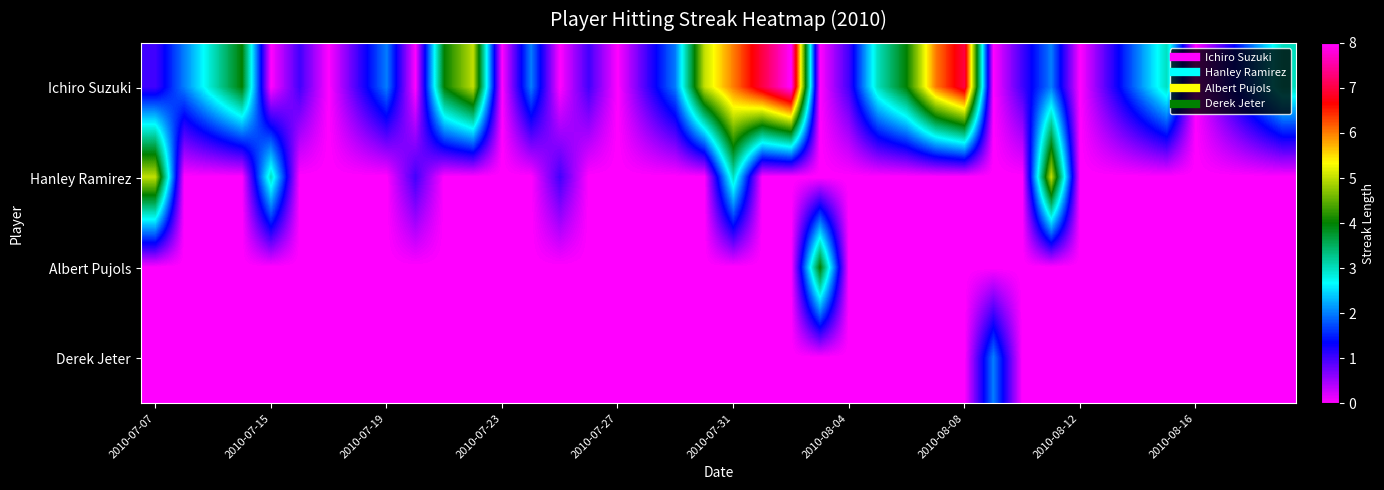

List the series in order of their peak value, lowest first.

Derek Jeter, Albert Pujols, Hanley Ramirez, Ichiro Suzuki